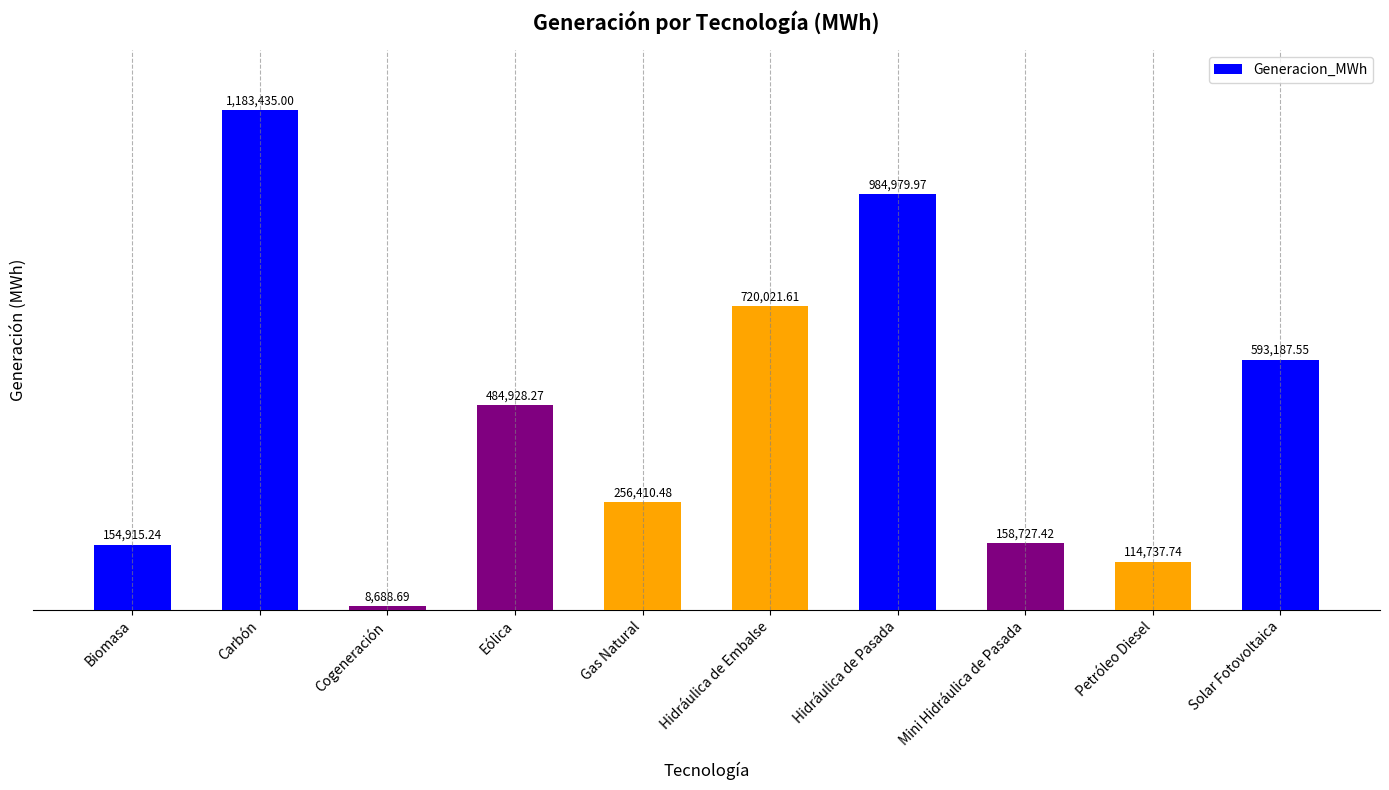

At which category does the chart reach its minimum across all series?

Cogeneración